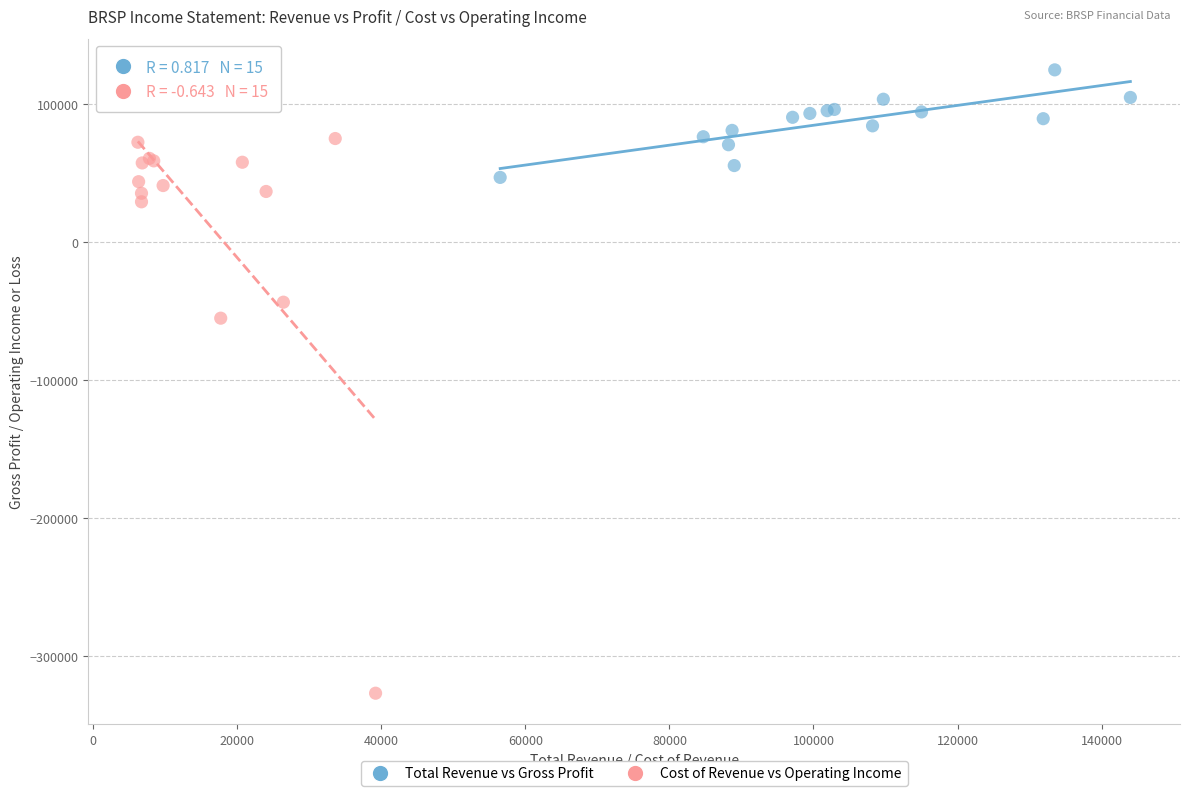

Which series has the widest spread of Y values?

Cost of Revenue vs Operating Income